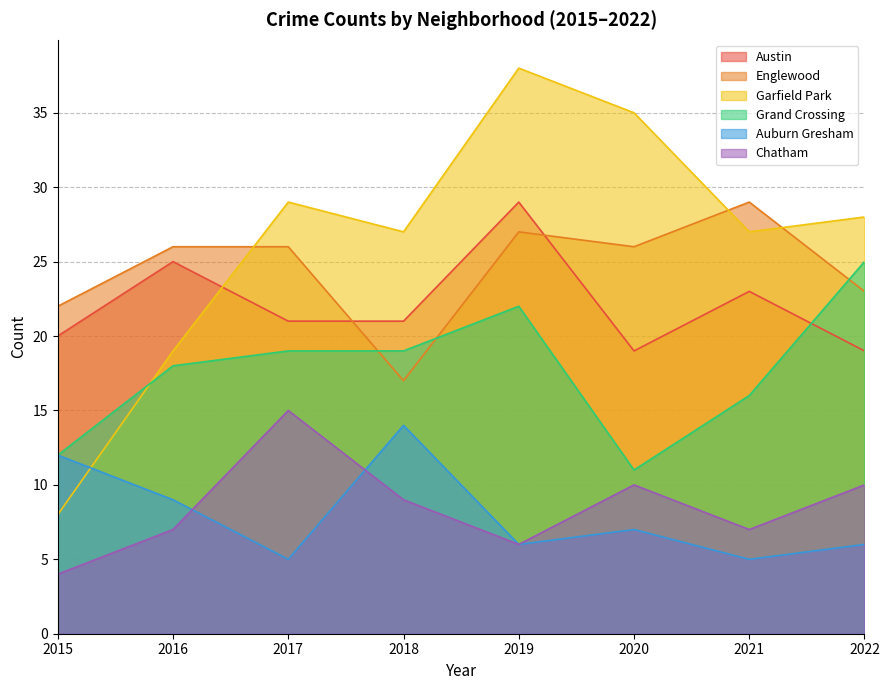

Count the number of data series in this chart.

6